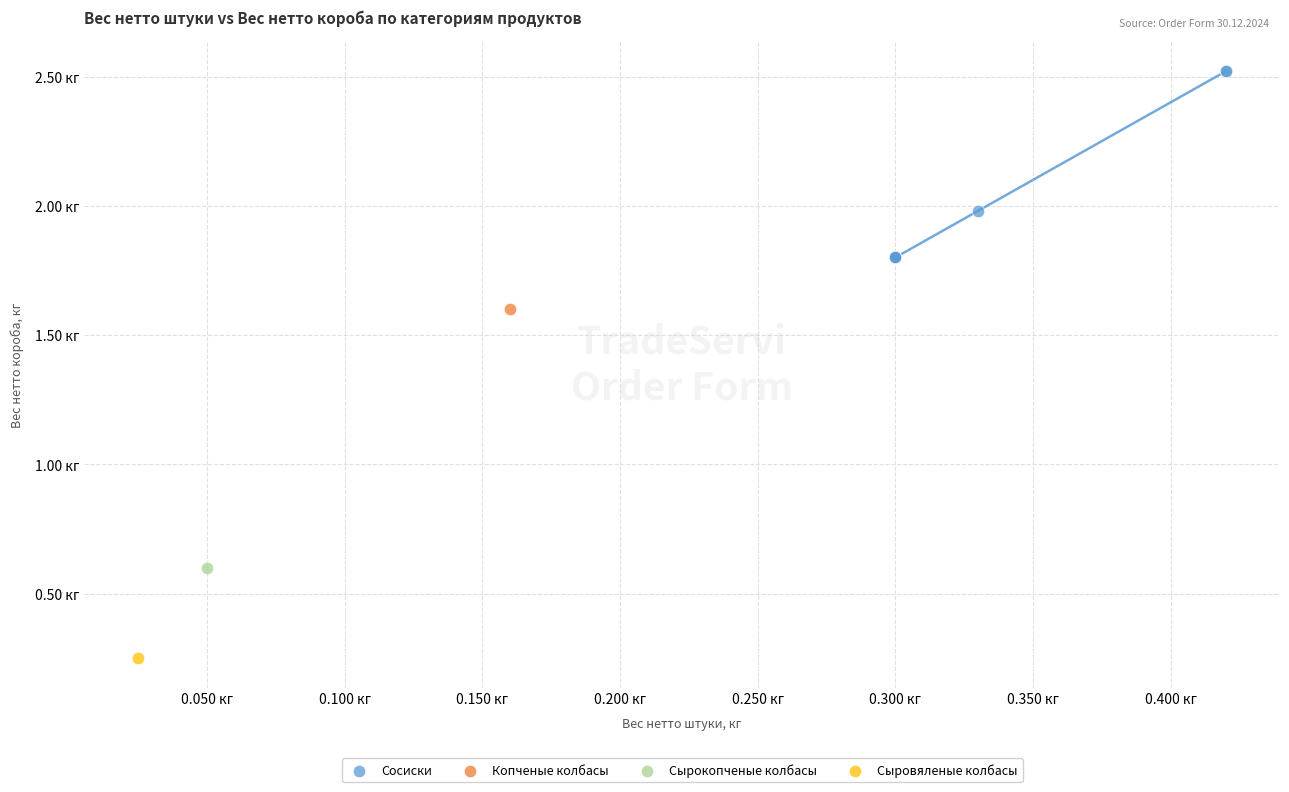

What are all the series names shown in the legend?

Сосиски, Копченые колбасы, Сырокопченые колбасы, Сыровяленые колбасы